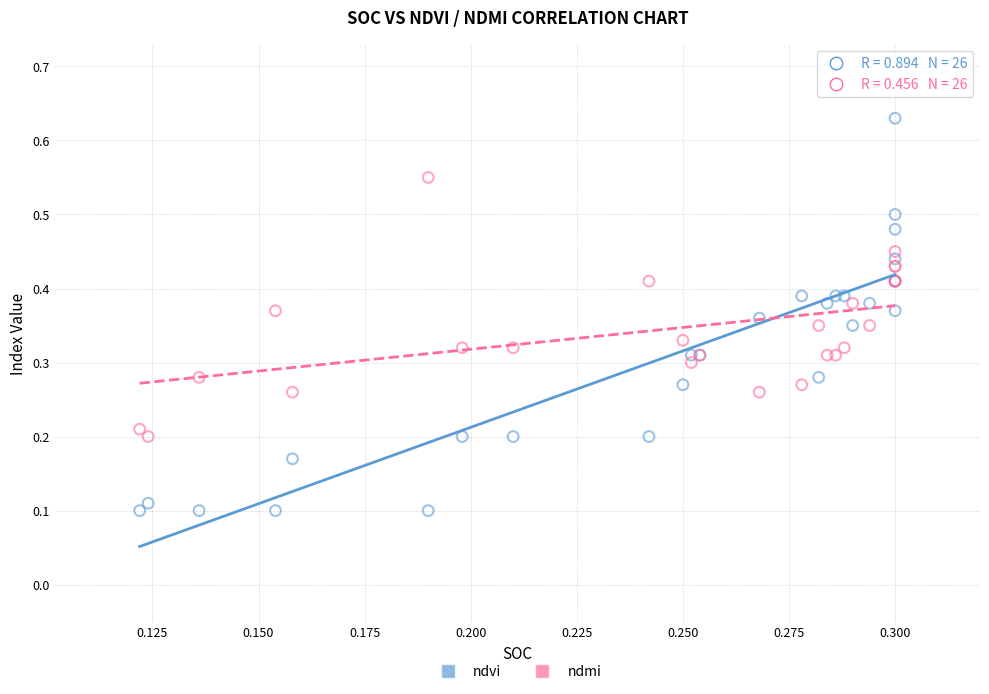

Which series reaches the maximum Y coordinate?

ndvi